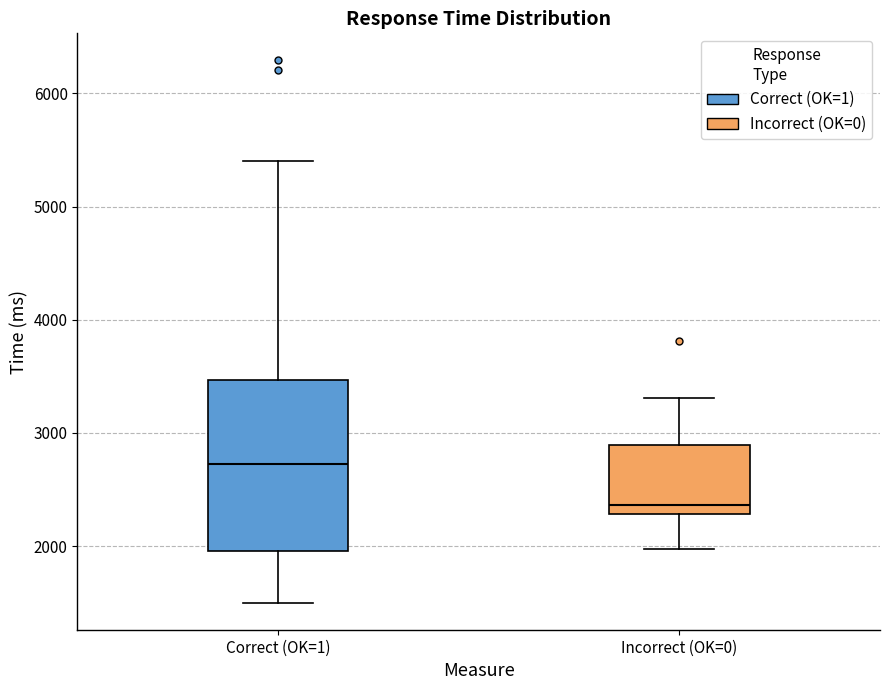

Comparing the boxes themselves (not the whiskers), which one is the tallest?

Correct (OK=1)